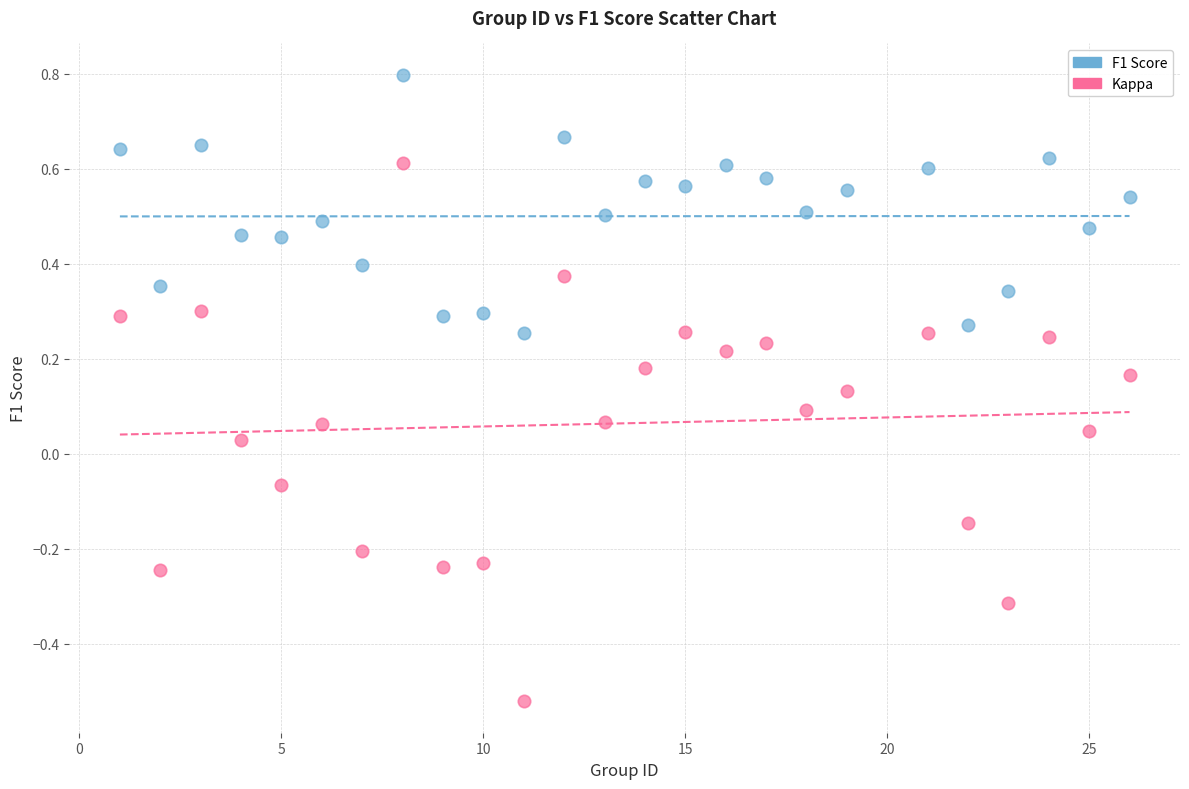

Which series has the widest spread of Y values?

Kappa